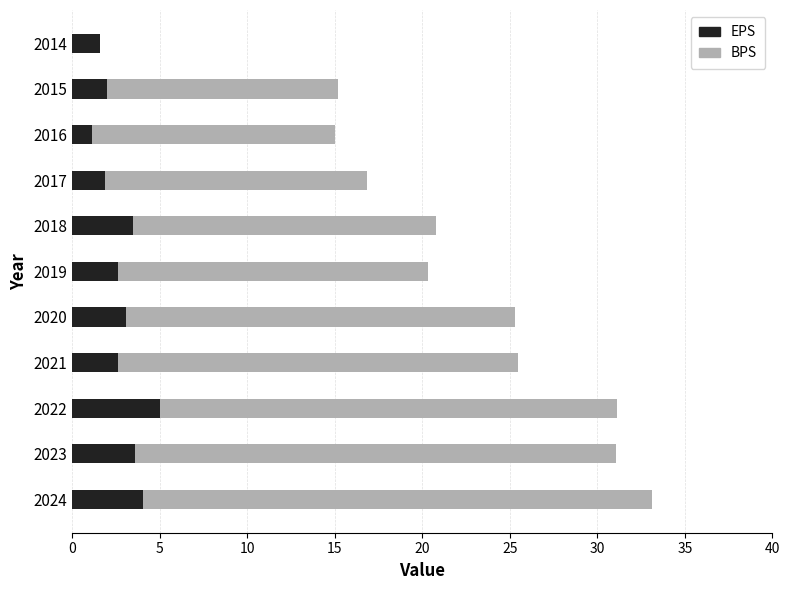

Count the number of data series in this chart.

2